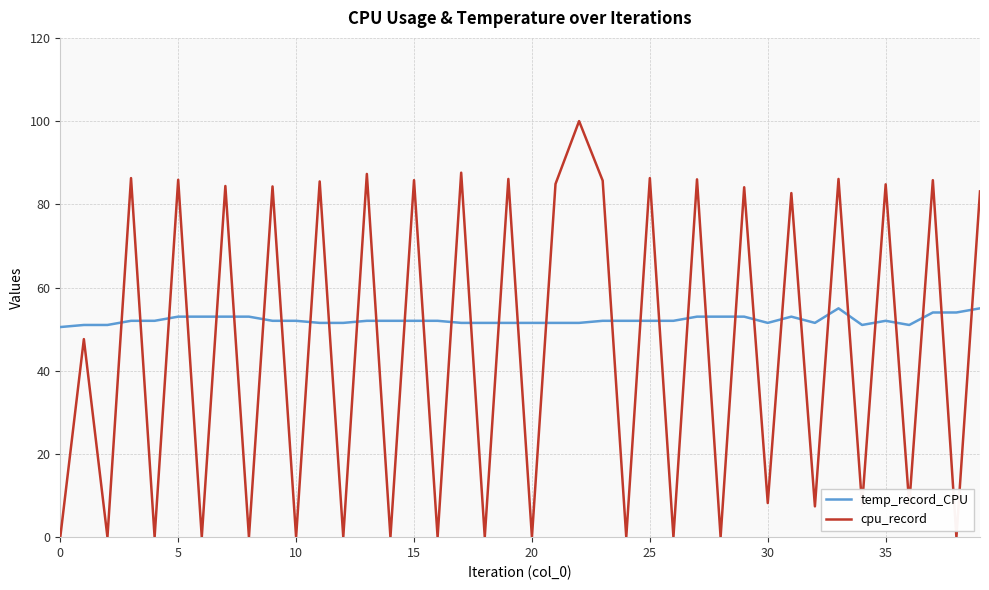

Which series has the widest spread of values?

cpu_record